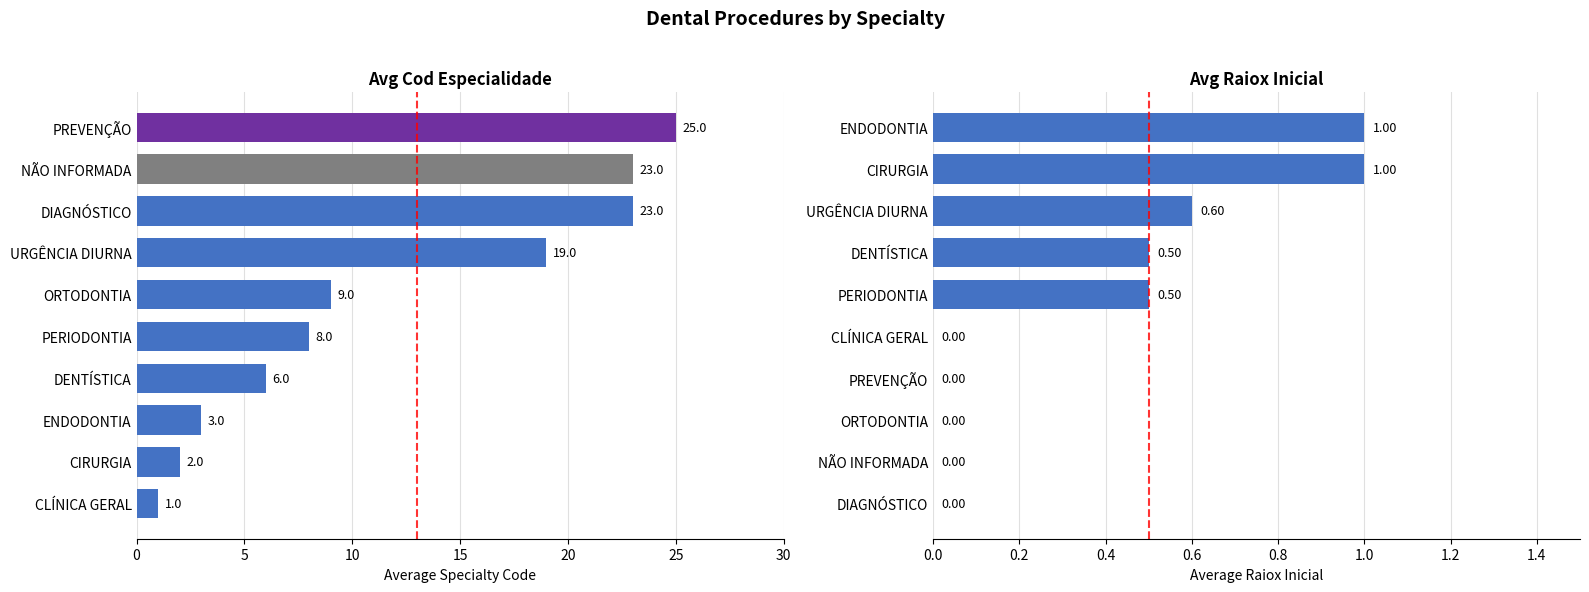

How many series are shown in this chart?

2